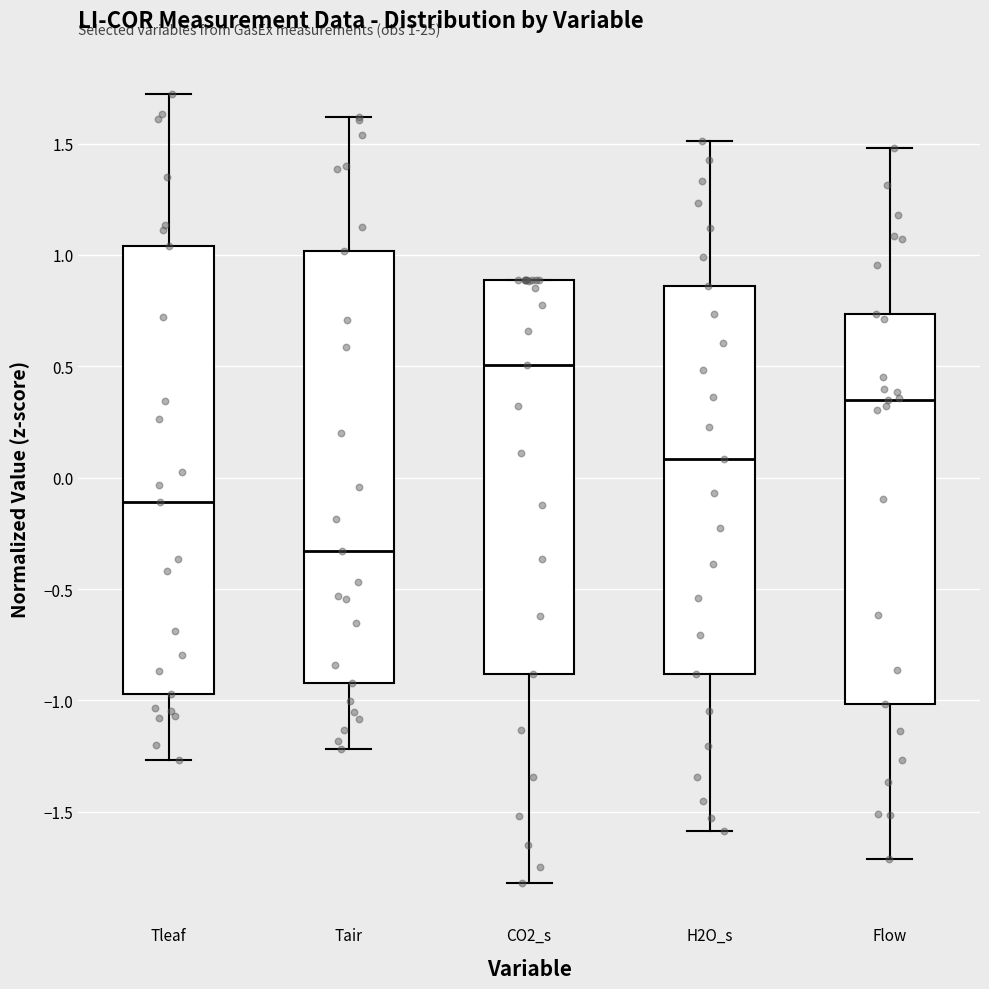

Which box has the highest median line?

CO2_s